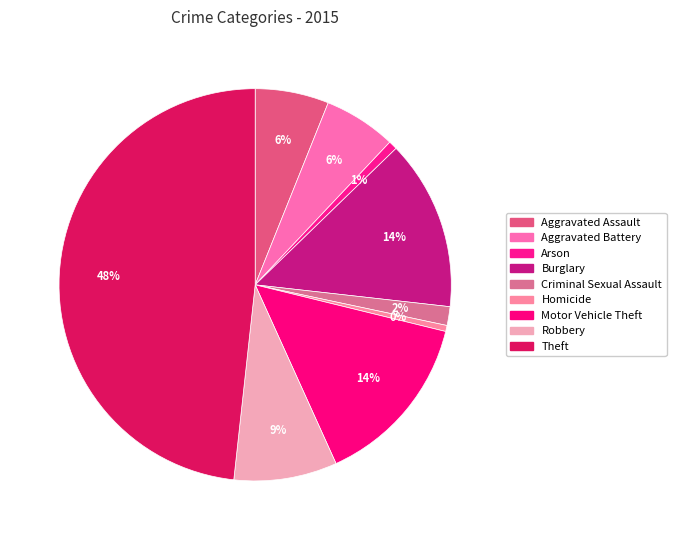

To the nearest percent, what portion does Robbery represent?

9%